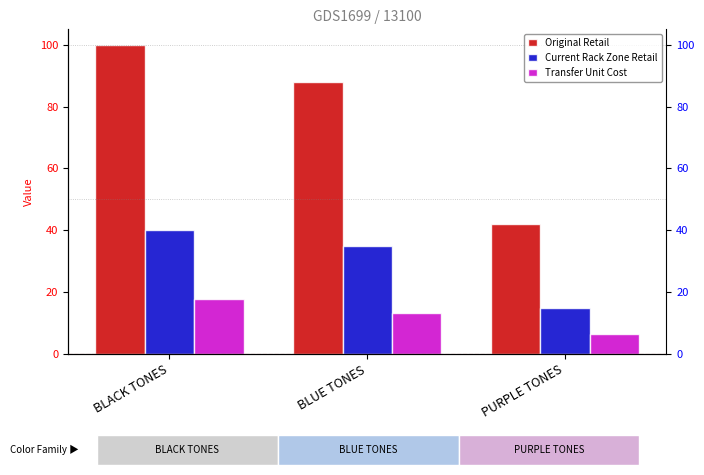

The value of Transfer Unit Cost at BLACK TONES is 17.7. True or false?

True